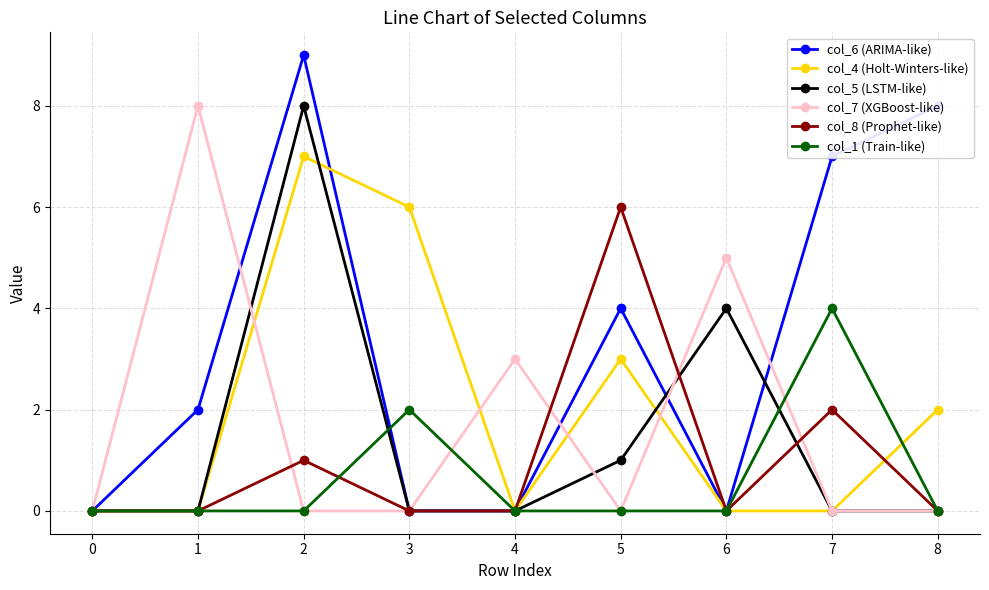

Between 7 and 8, which series saw the biggest shift?

col_1 (Train-like)